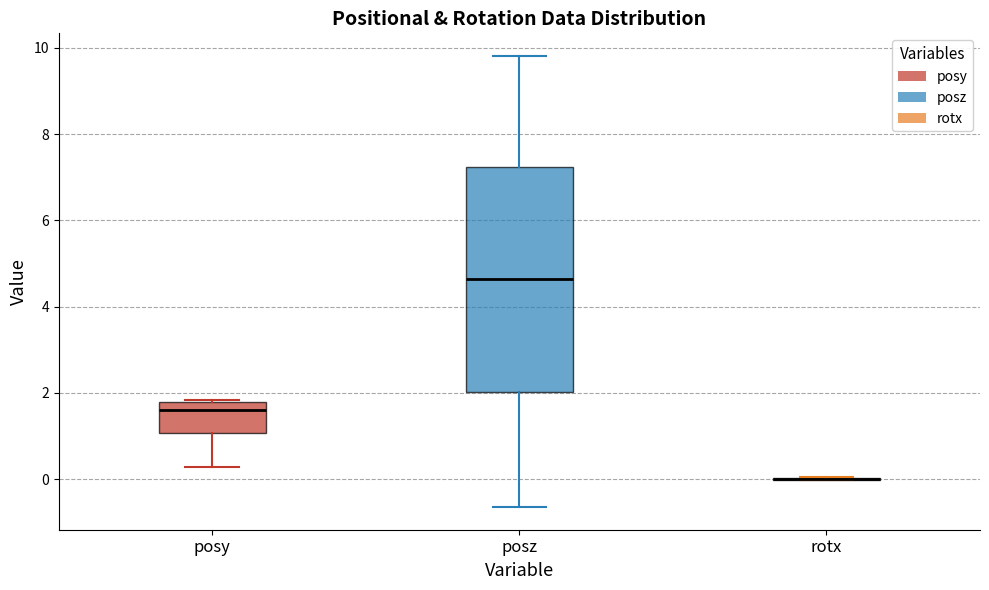

Comparing the boxes themselves (not the whiskers), which one is the tallest?

posz